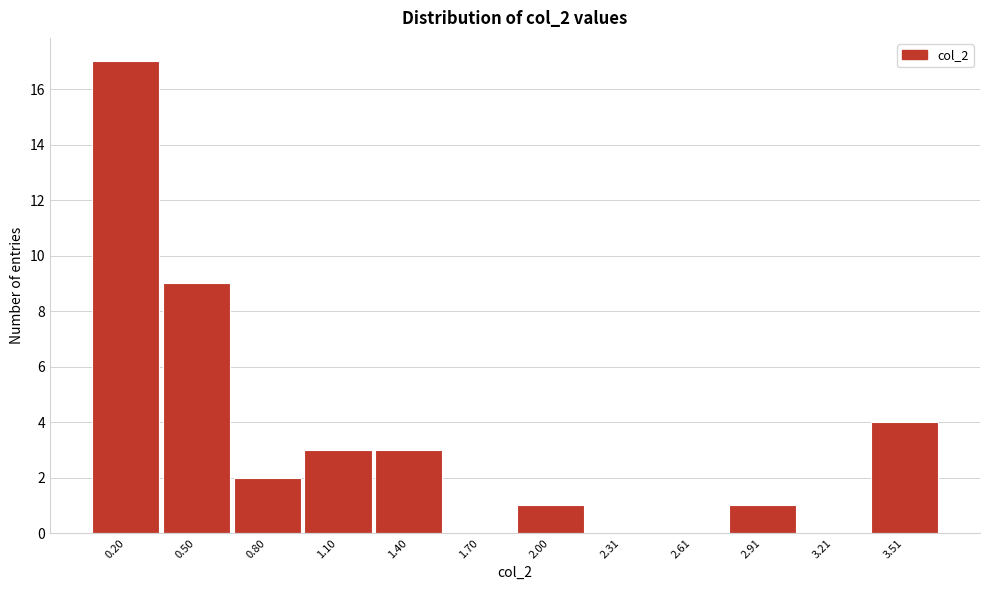

Reading left to right, extract all data points from this chart.

0.20=17	0.50=9	0.80=2	1.10=3	1.40=3	1.70=0	2.00=1	2.31=0	2.61=0	2.91=1	3.21=0	3.51=4